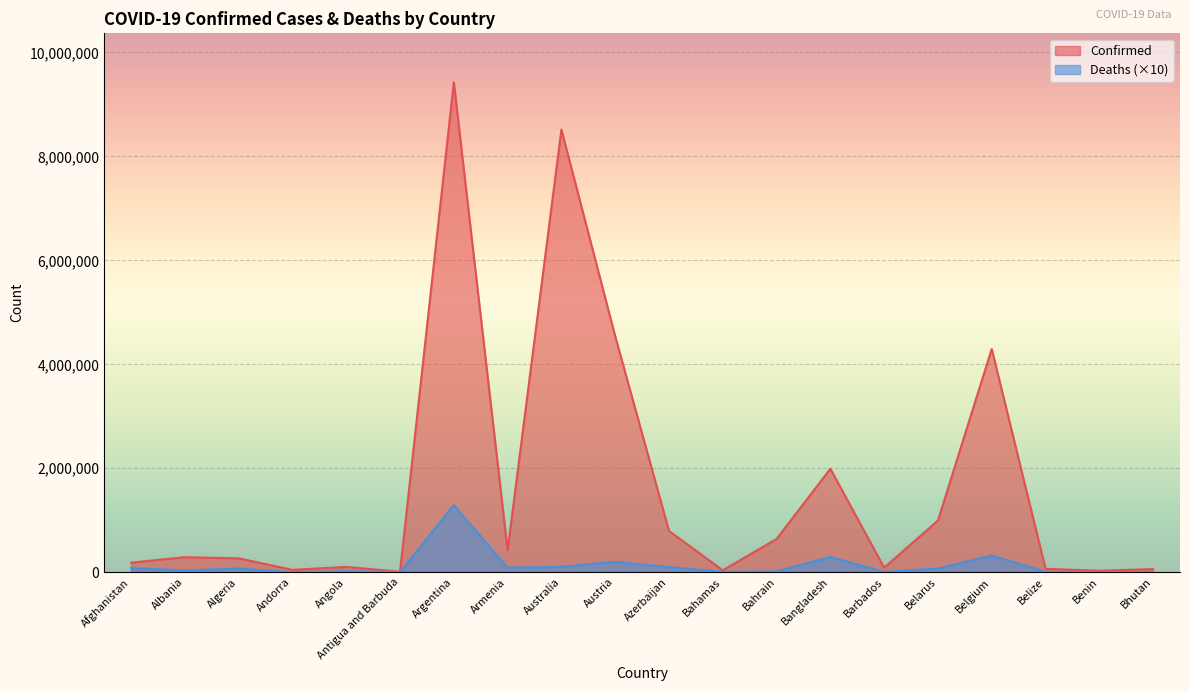

Is it true that Deaths equals 947 at Benin?

False